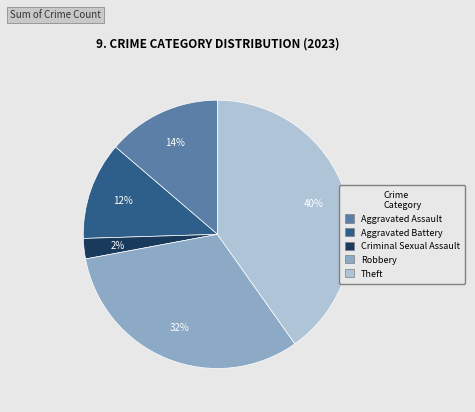

To the nearest percent, what is the difference between the Theft and Aggravated Assault slice percentages?

26%